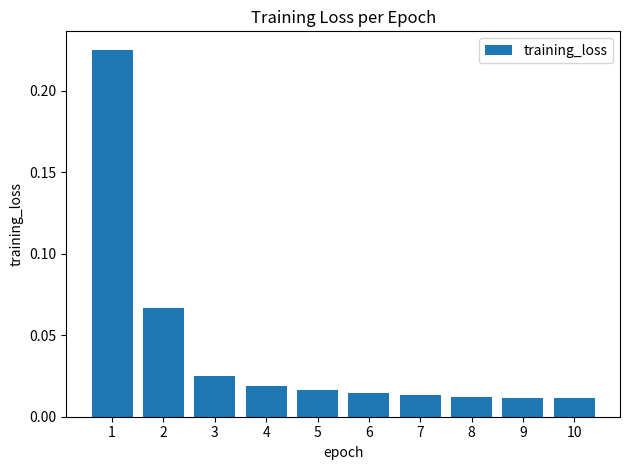

What is the sum of all values?

0.4